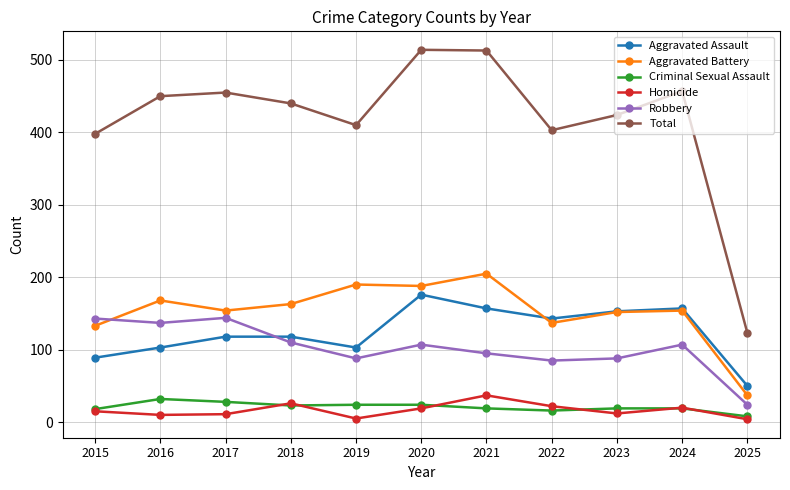

What is the value of the Aggravated Battery point at the 6th from the left?

188